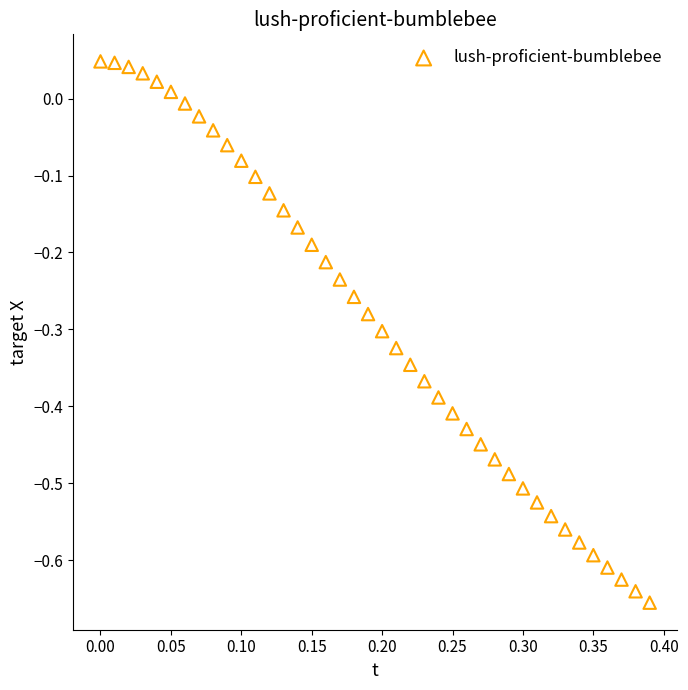

What is the range of X values (max minus min)?

0.4